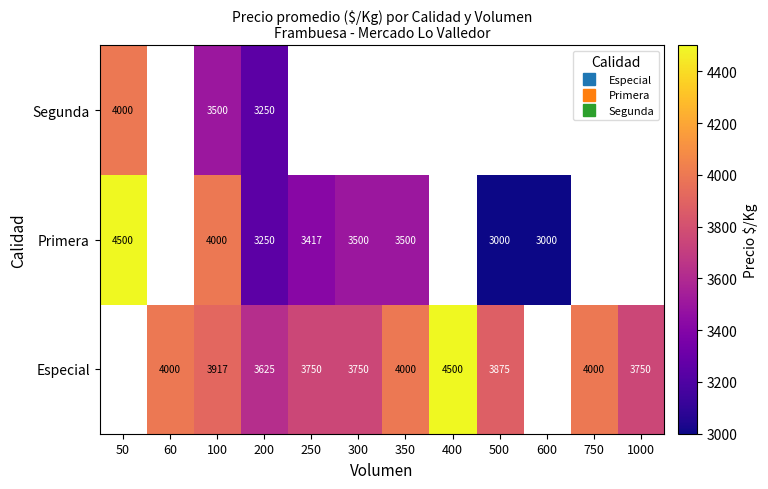

What is the difference between the maximum and minimum values in the Segunda series?

750.0